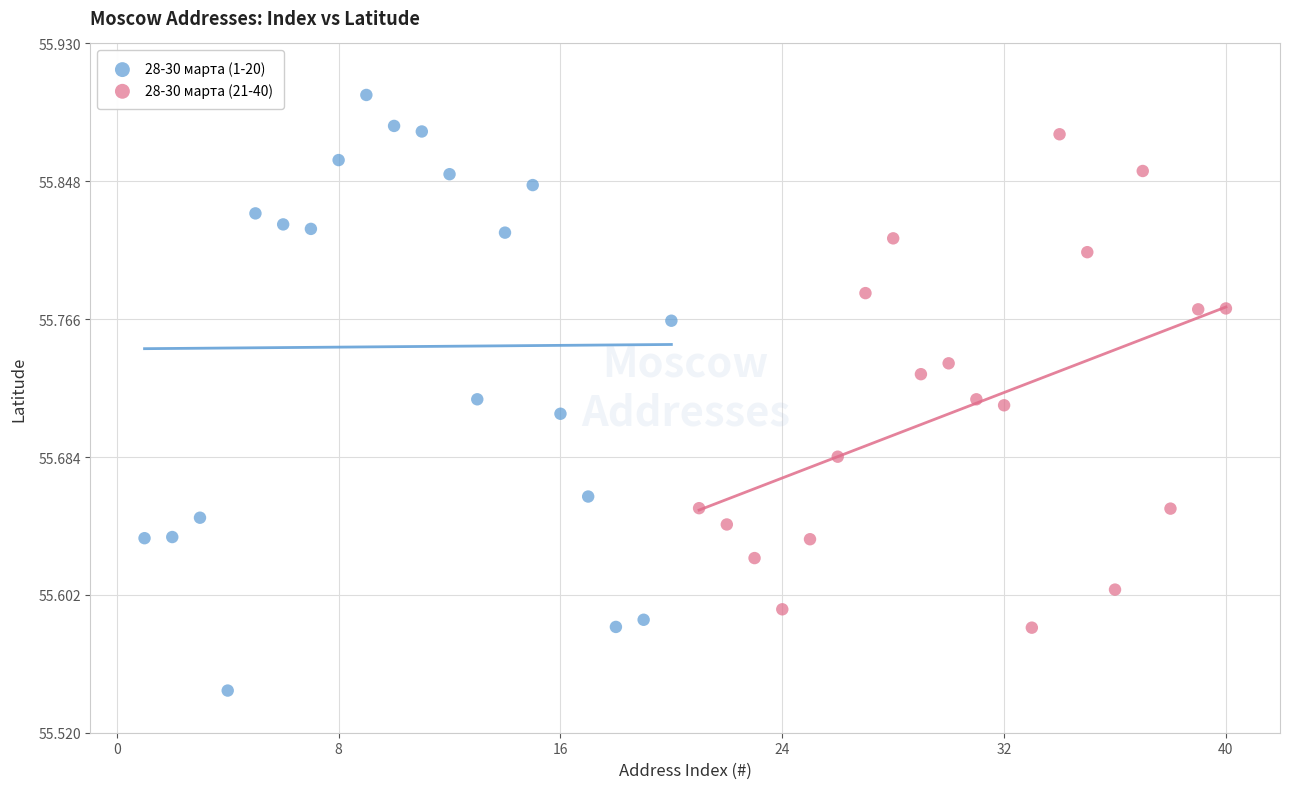

Which series contains the lowest Y value?

28-30 марта (1-20)